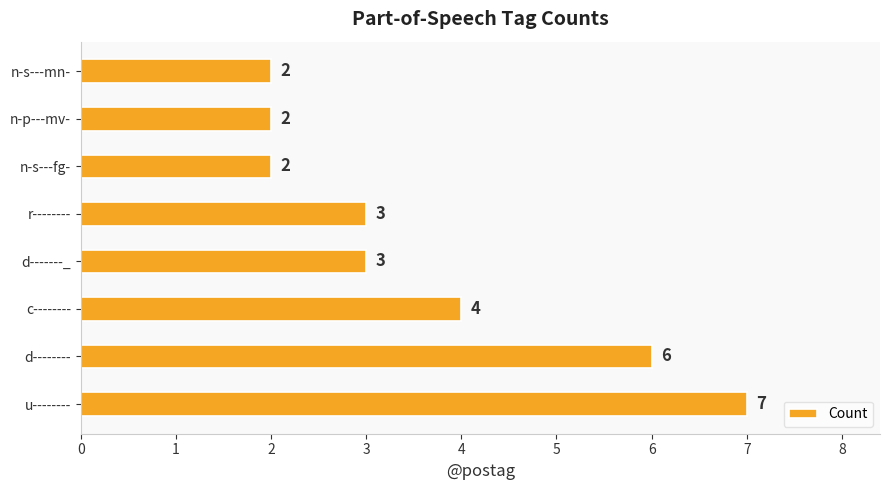

How many distinct data groups are displayed?

1